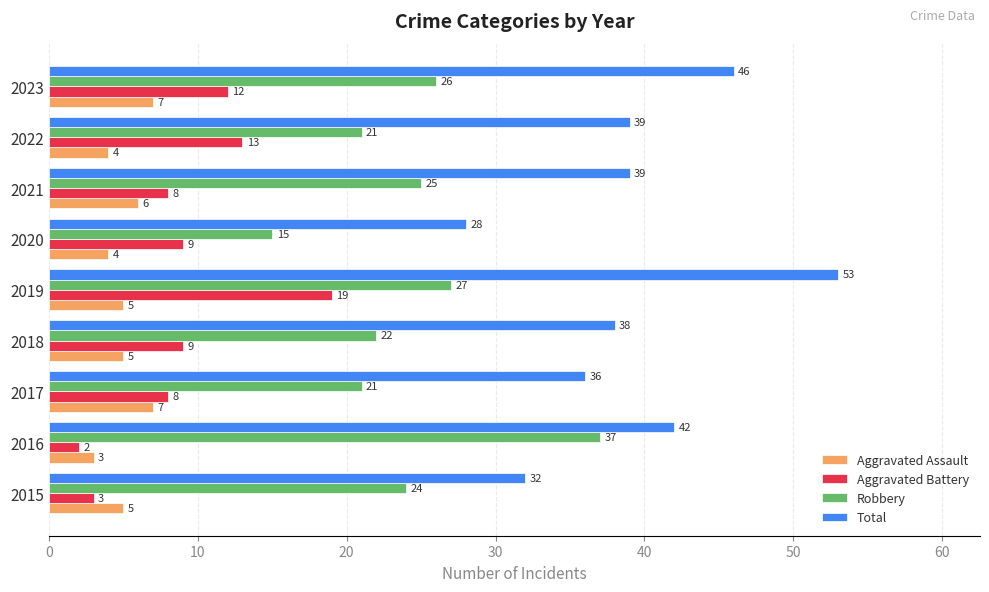

What is the sum of all Aggravated Assault values?

46